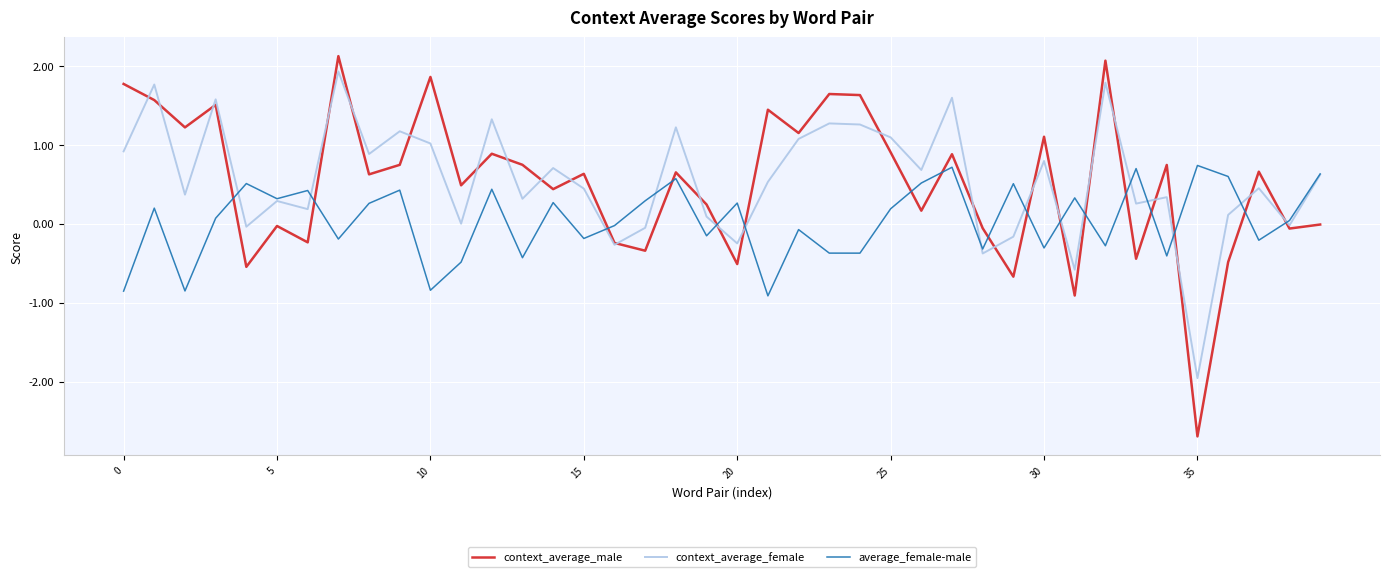

Which series has the largest range (max minus min)?

context_average_male